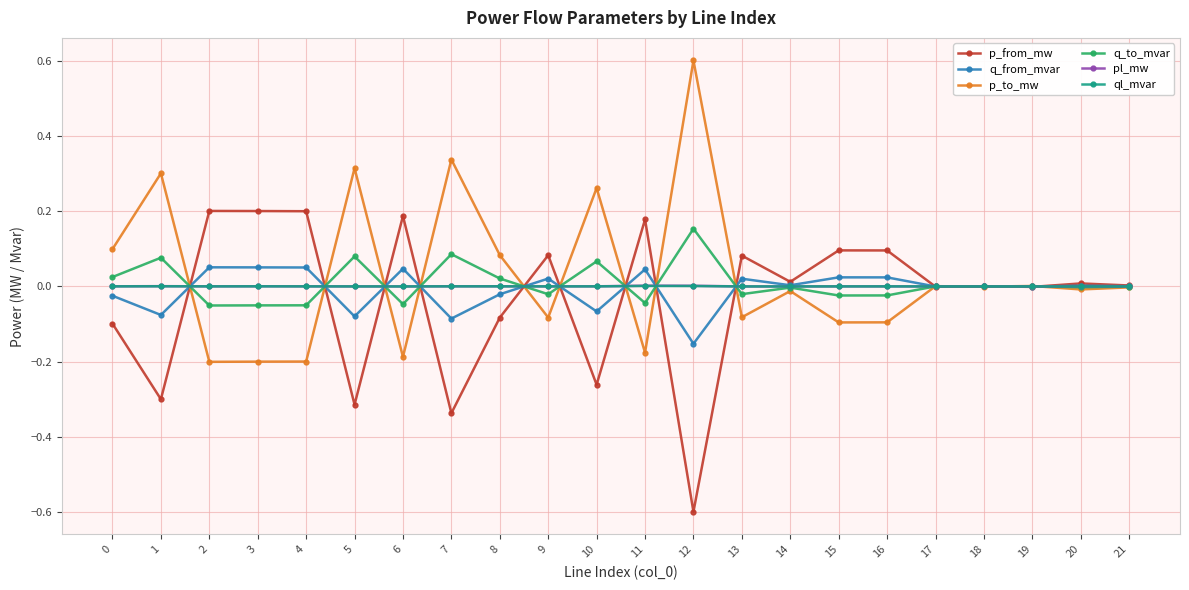

At which category does p_to_mw reach its first local peak?

1